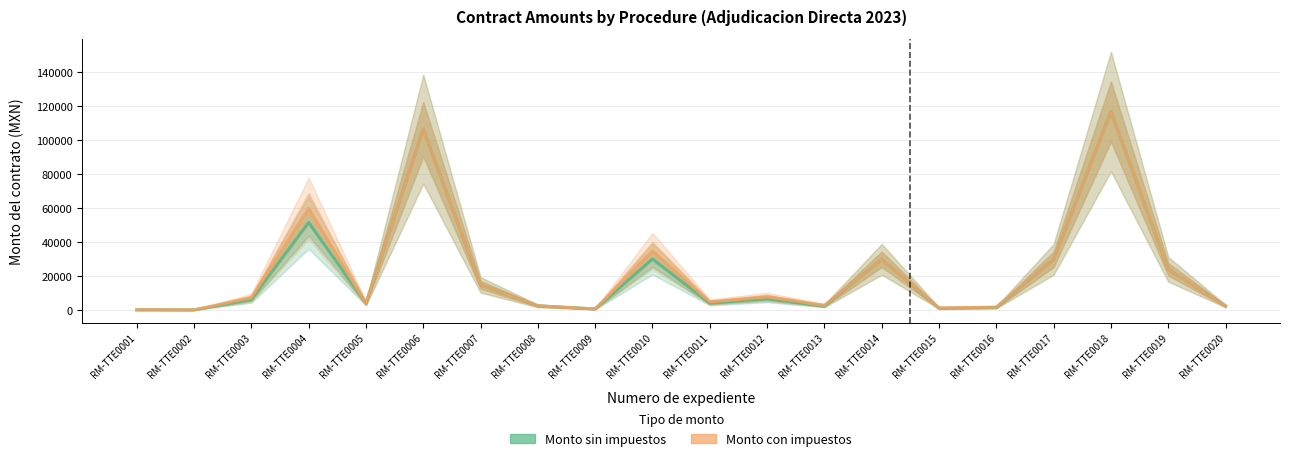

What are all the series names shown in the legend?

Monto sin impuestos, Monto con impuestos